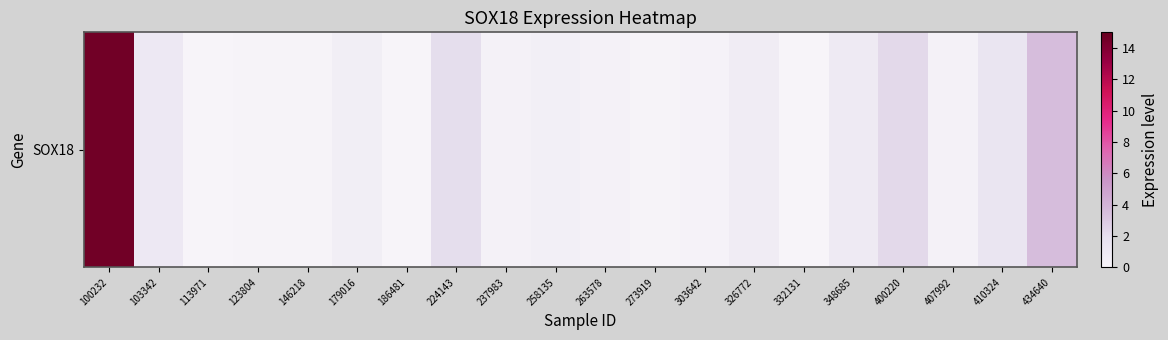

At which label is the value closest to 7?

434640